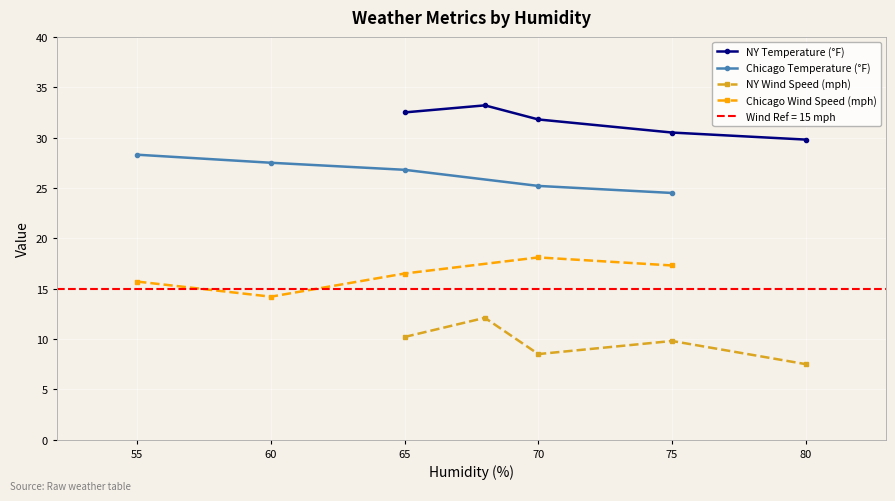

What is the maximum value for NY Temperature (°F)?

33.2